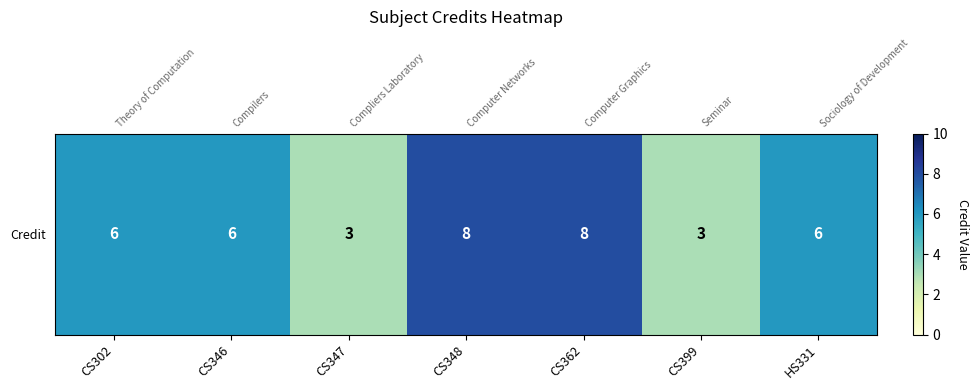

Reading left to right, transcribe all the data shown in this chart.

6	6	3	8	8	3	6